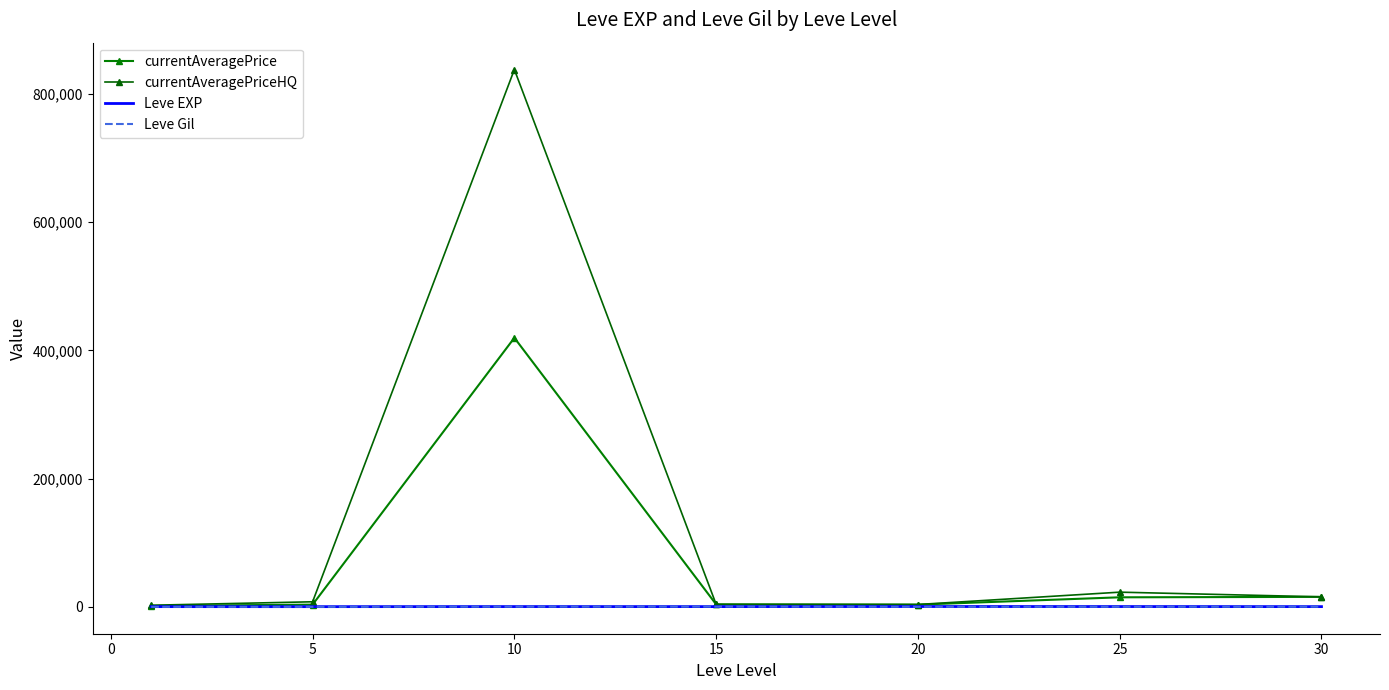

Which series has the largest total across all categories?

currentAveragePriceHQ